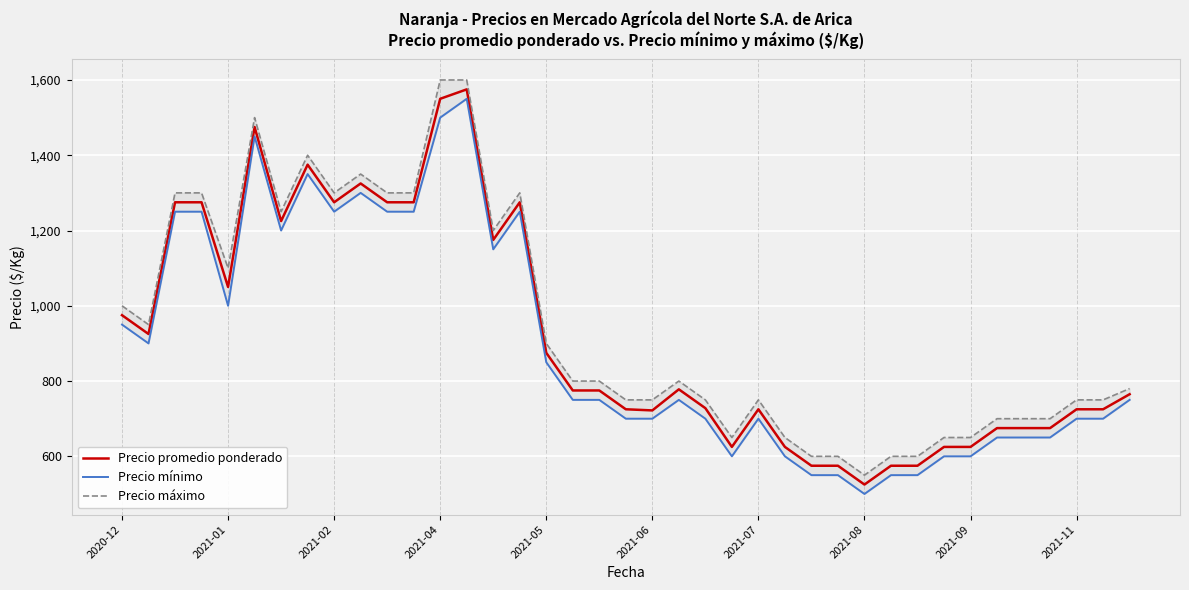

Rank the series by their maximum value, from lowest to highest.

Precio mínimo, Precio promedio ponderado, Precio máximo